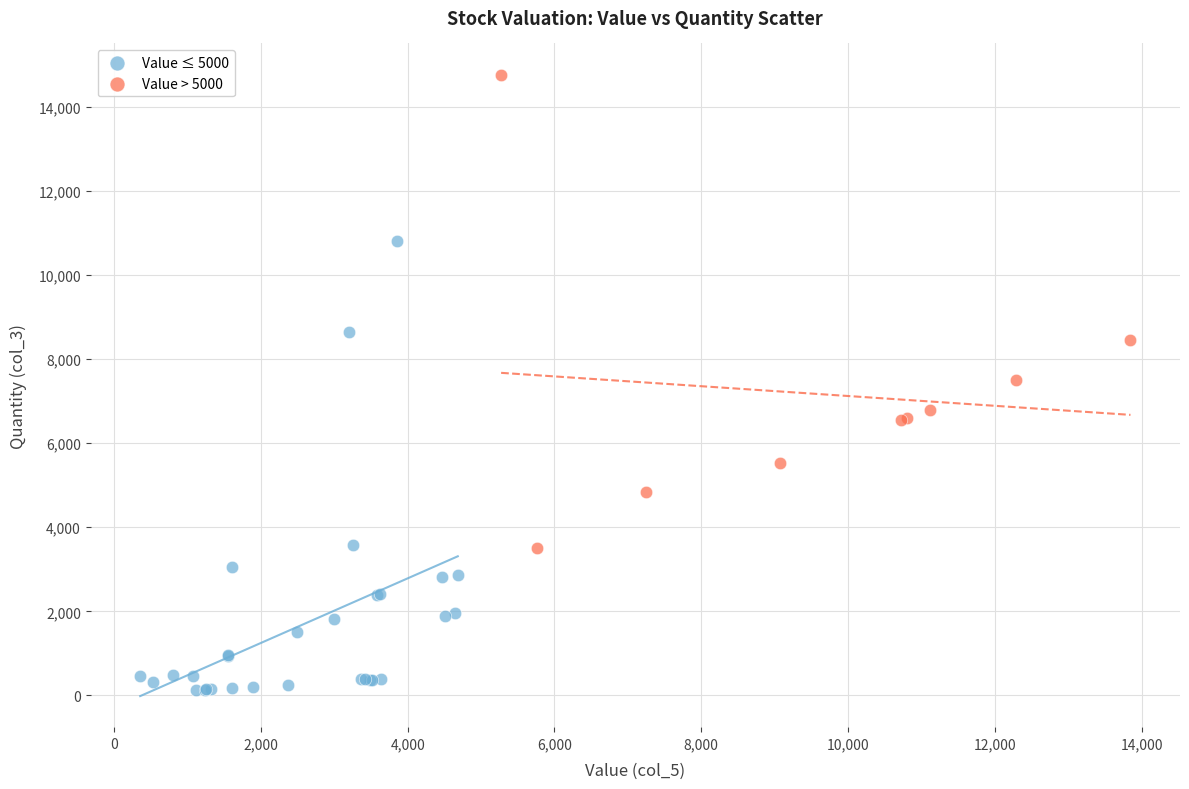

Which series contains the lowest Y value?

Value ≤ 5000